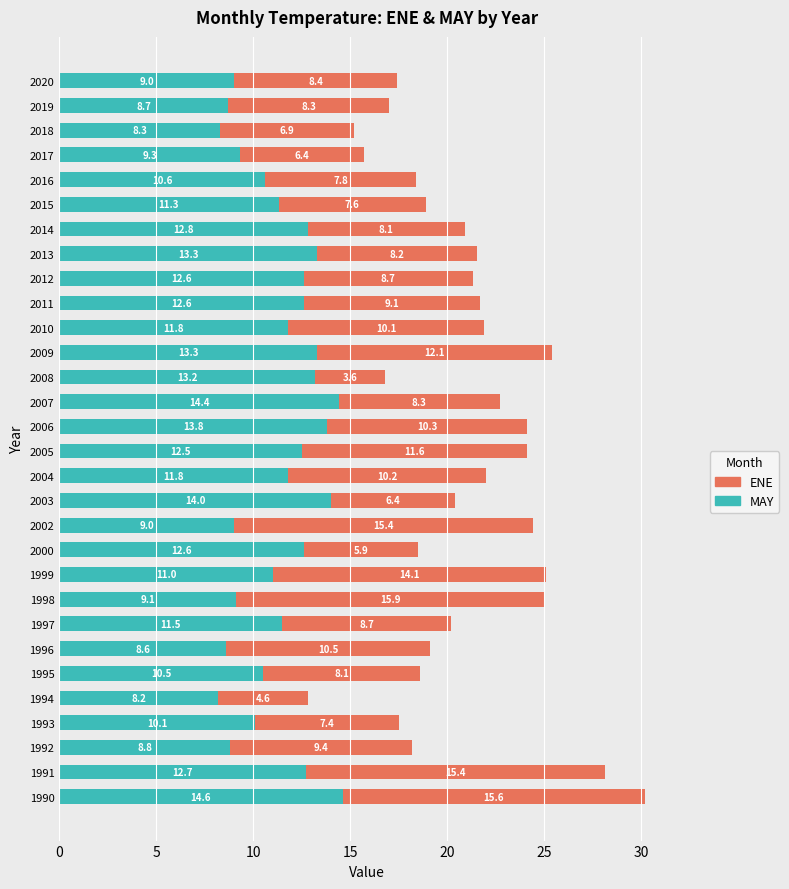

What is the minimum value for MAY?

8.2